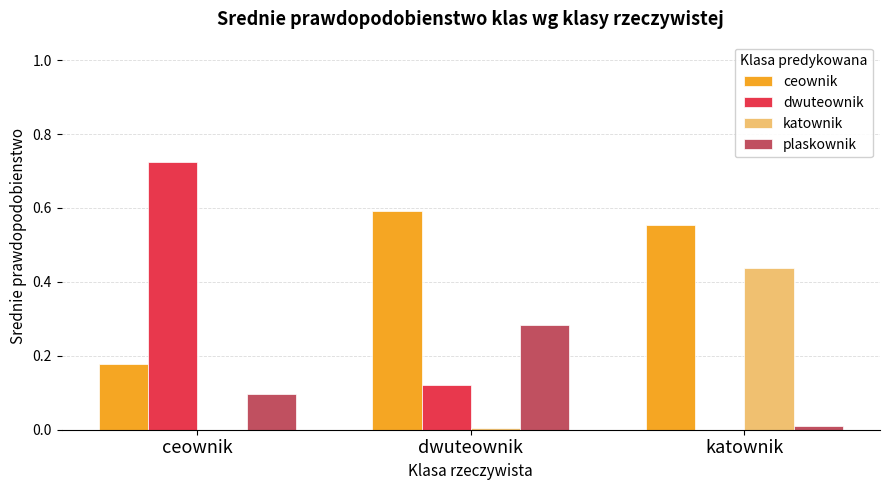

Between dwuteownik and katownik, which series saw the biggest shift?

katownik